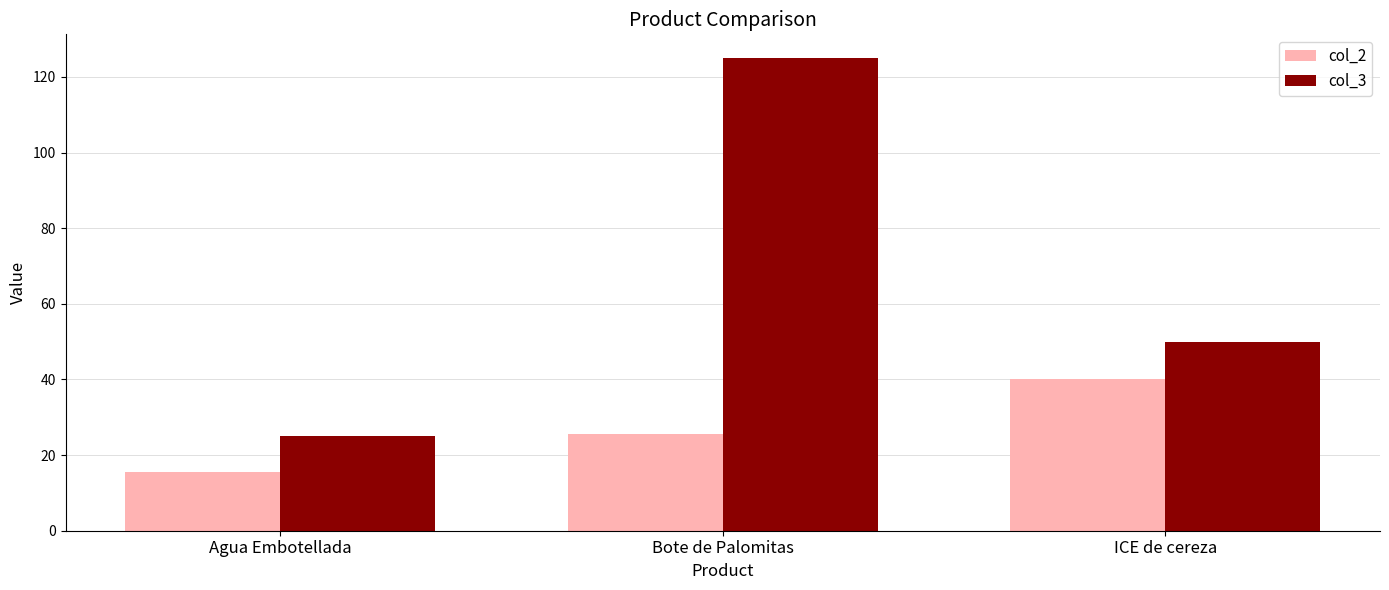

What is the difference between the maximum and minimum values in the col_2 series?

24.7